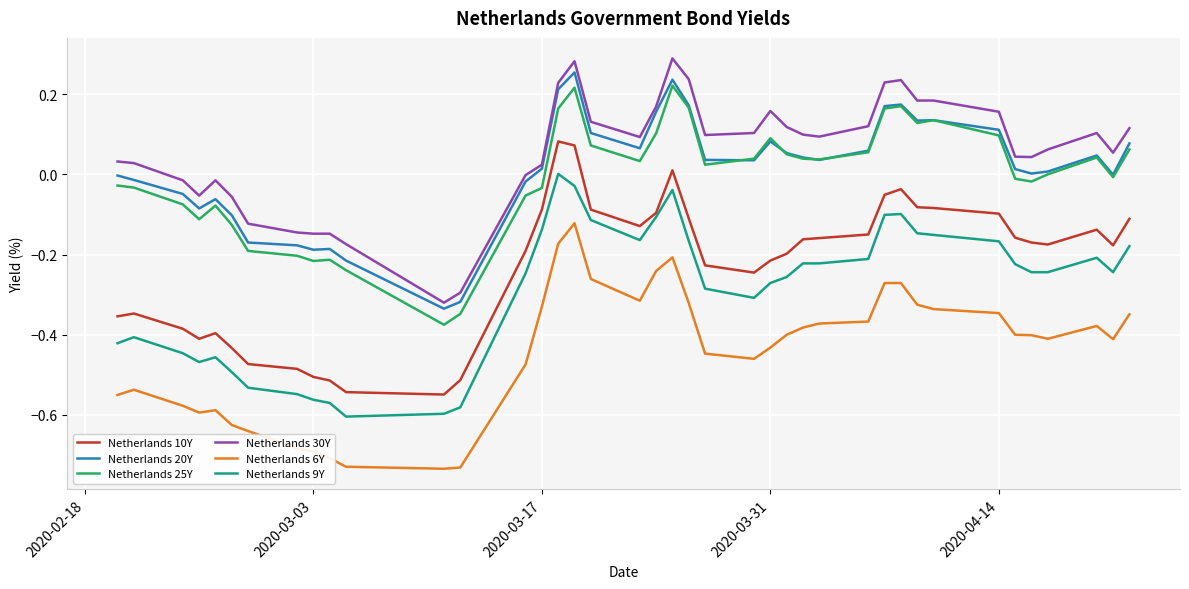

Which series has the widest spread of values?

Netherlands 10Y